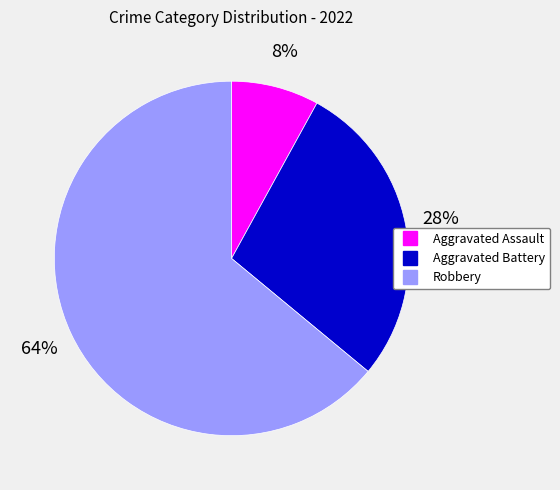

Does any single category account for the majority?

Yes